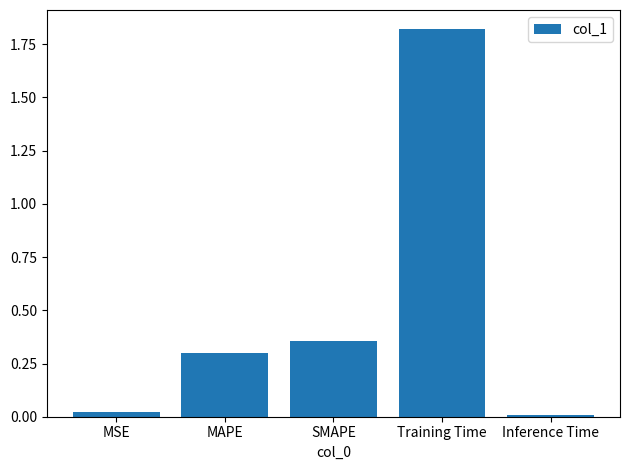

How many distinct data groups are displayed?

1